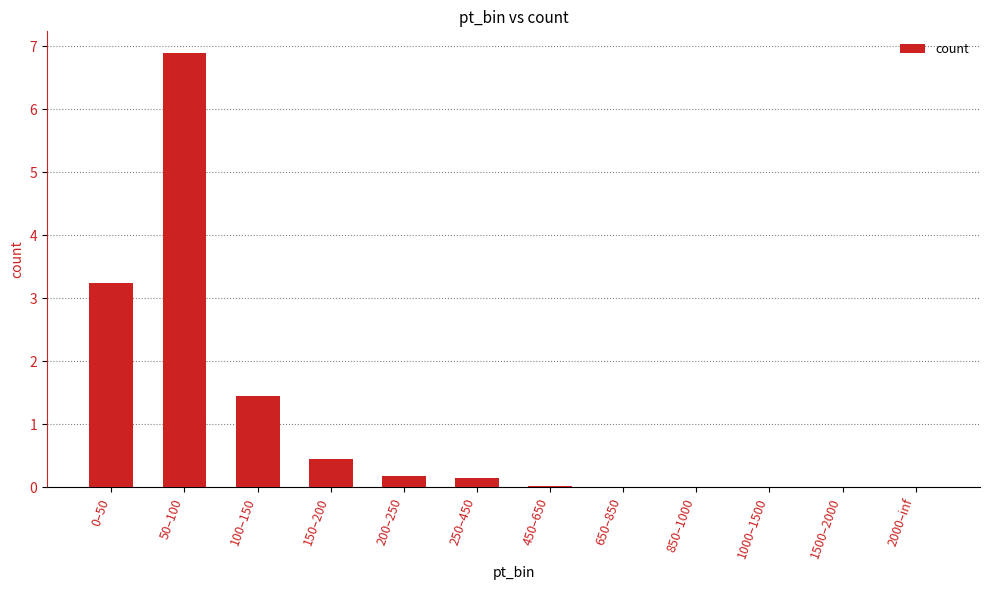

The chart shows a value of 0.0 at 1000–1500. True or false?

True